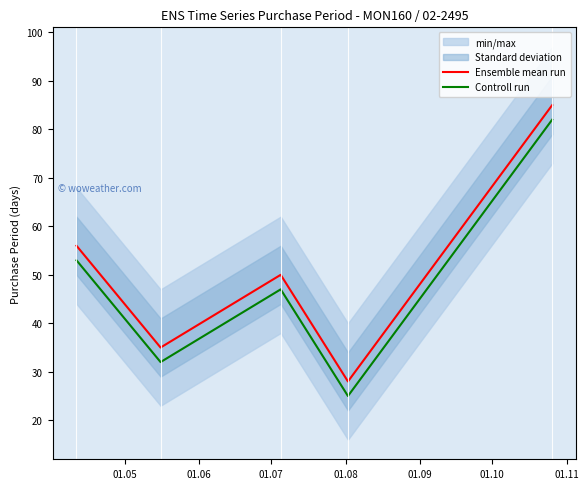

What is the minimum value shown in the chart?

25